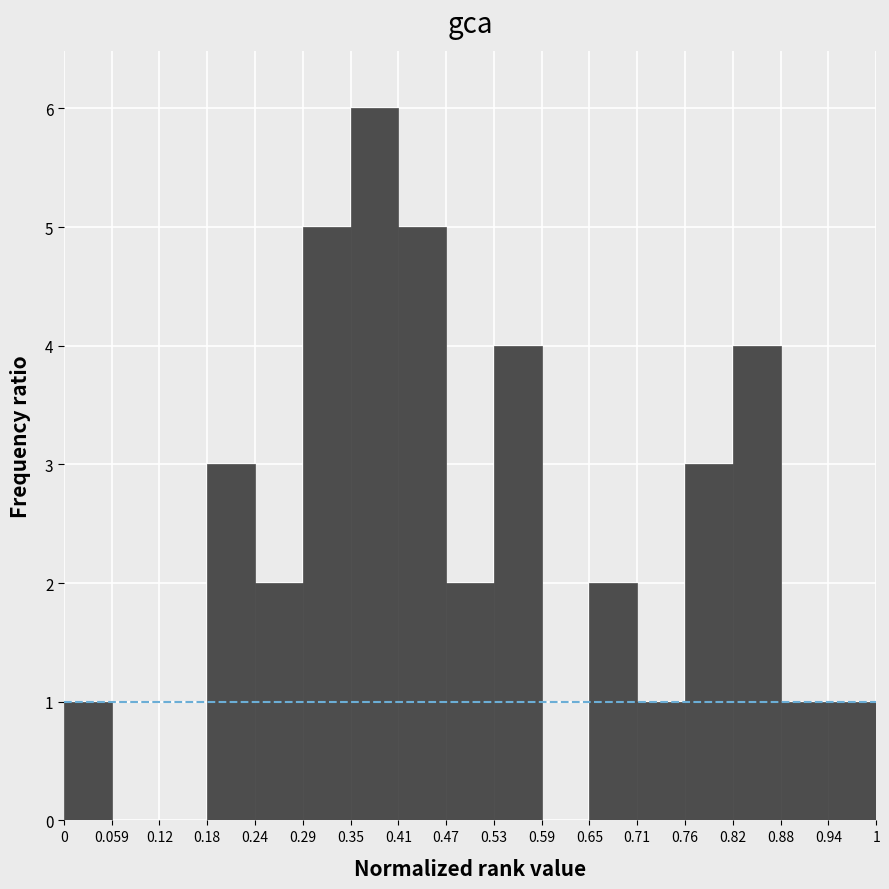

Reading left to right, list every bar in this chart as the range it spans on the x-axis followed by its height. The values are not printed on the chart, so give them approximately, as read against the axis.

0 to 0.059: 1
0.059 to 0.12: 0
0.12 to 0.18: 0
0.18 to 0.24: 3
0.24 to 0.29: 2
0.29 to 0.35: 5
0.35 to 0.41: 6
0.41 to 0.47: 5
0.47 to 0.53: 2
0.53 to 0.59: 4
0.59 to 0.65: 0
0.65 to 0.71: 2
0.71 to 0.76: 1
0.76 to 0.82: 3
0.82 to 0.88: 4
0.88 to 0.94: 1
0.94 to 1: 1